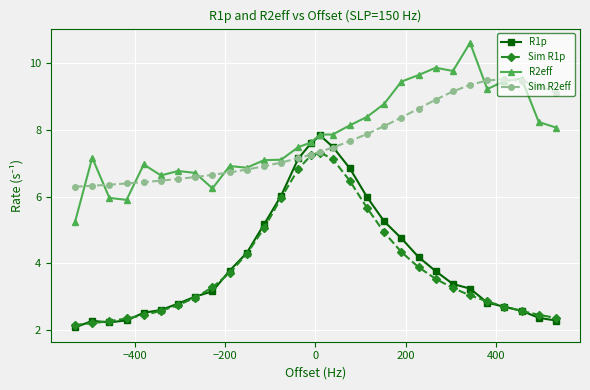

Rank the series by their maximum value, from highest to lowest.

R2eff, Sim R2eff, R1p, Sim R1p